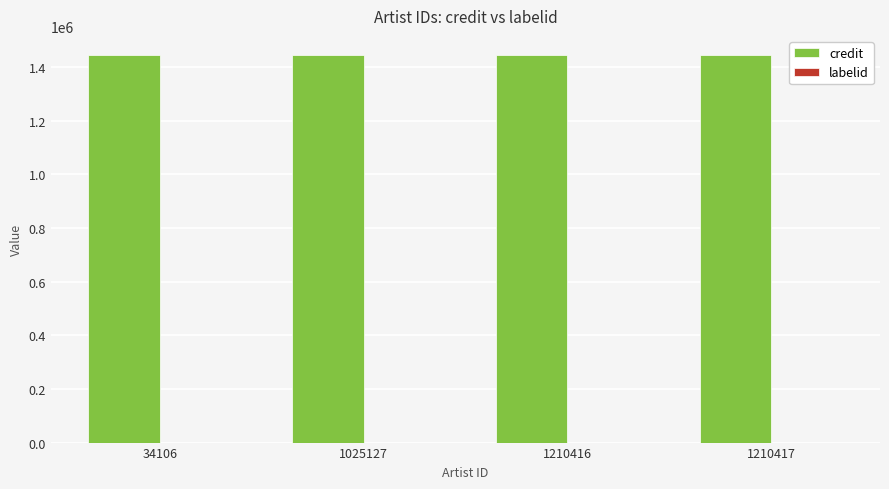

The value of credit at 1210416 is 1936766. True or false?

False